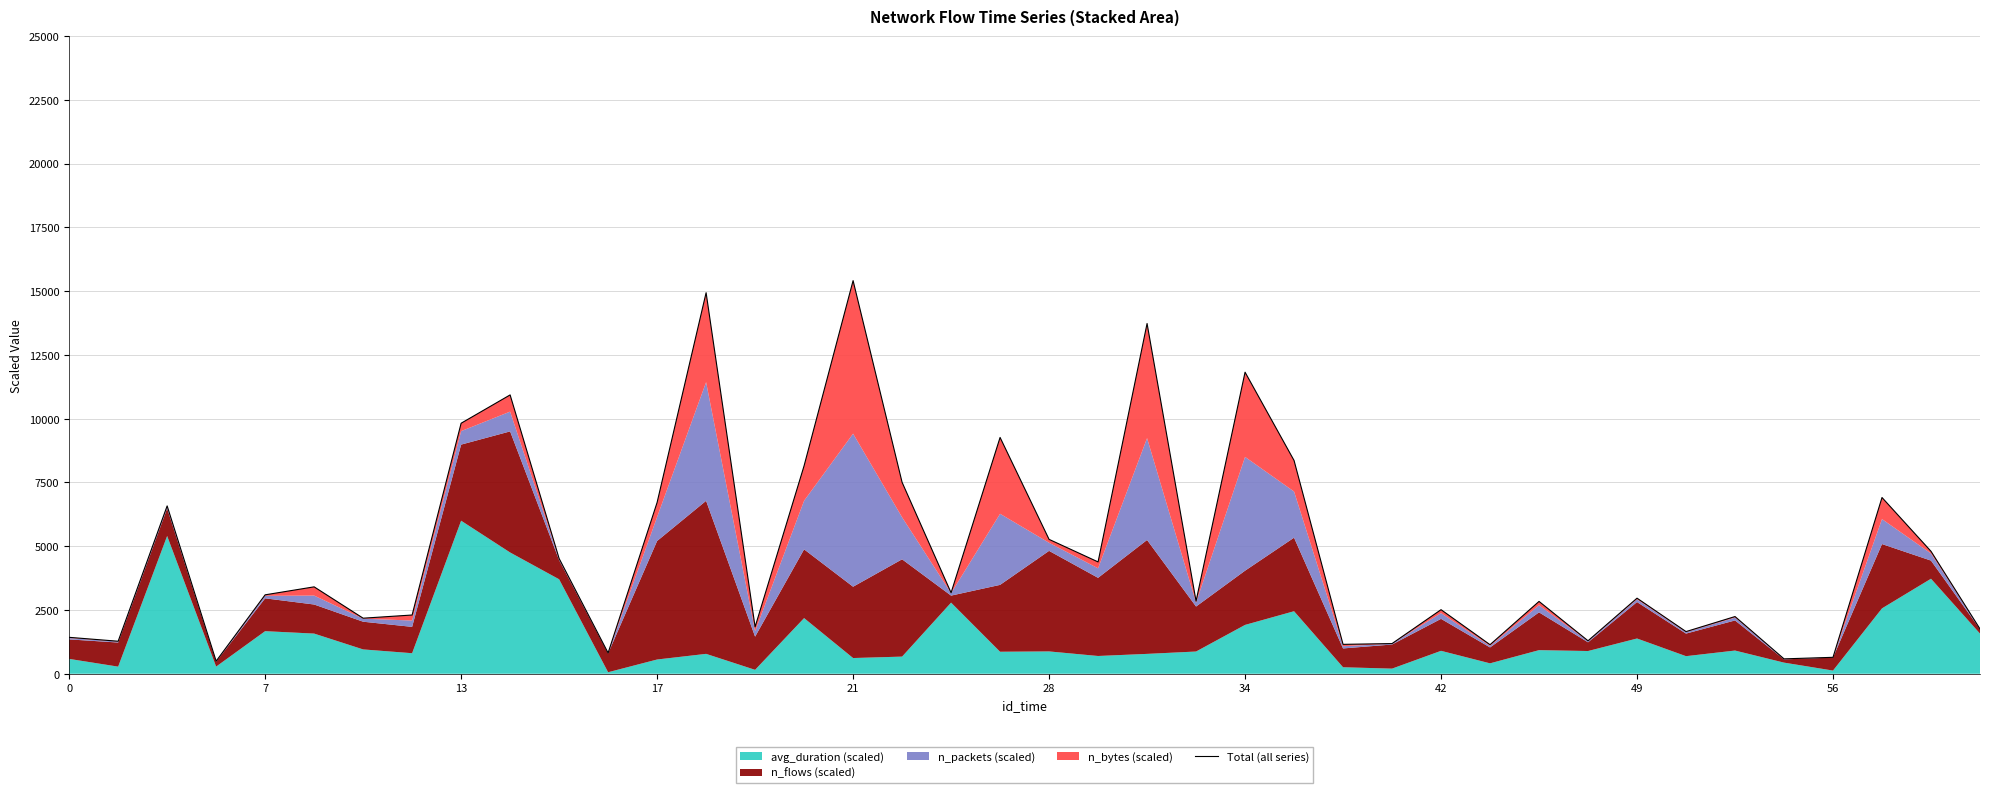

What is the difference between the second highest and second lowest values?

14354.0